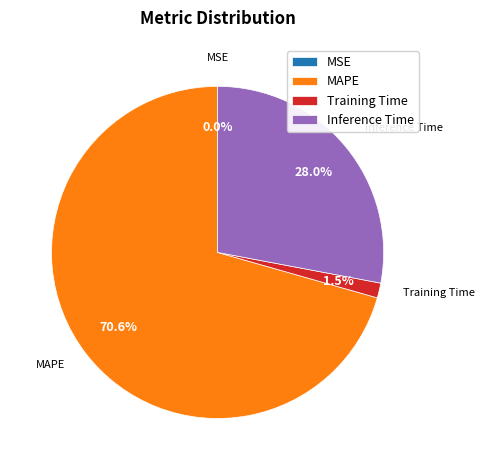

Which slice is the largest?

MAPE